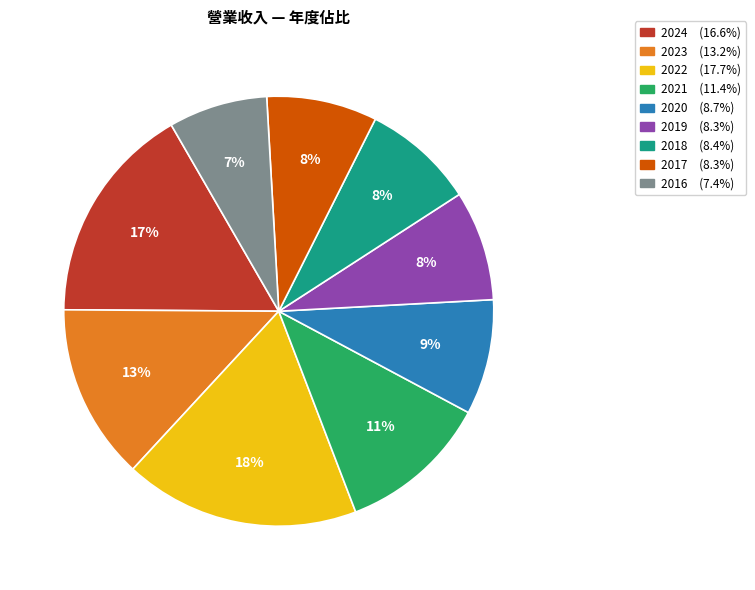

Is there any slice that represents more than half of the pie?

No